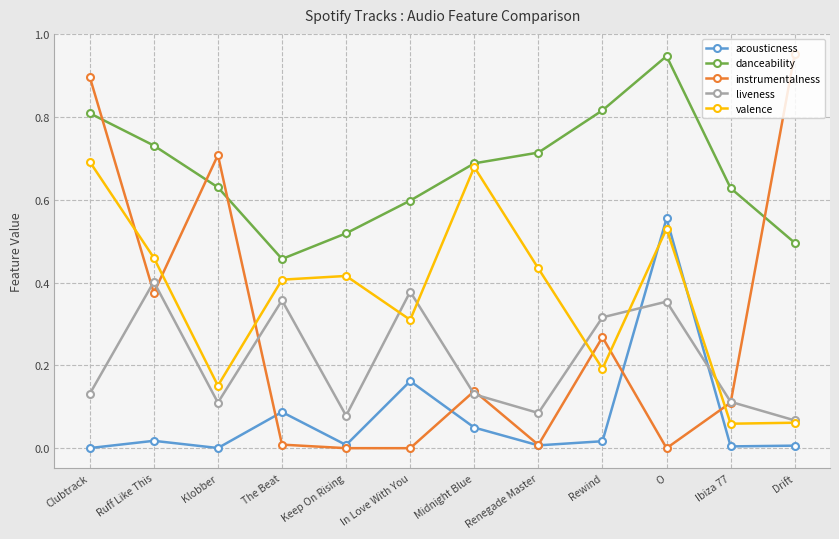

Which category has the highest value in the danceability series?

O